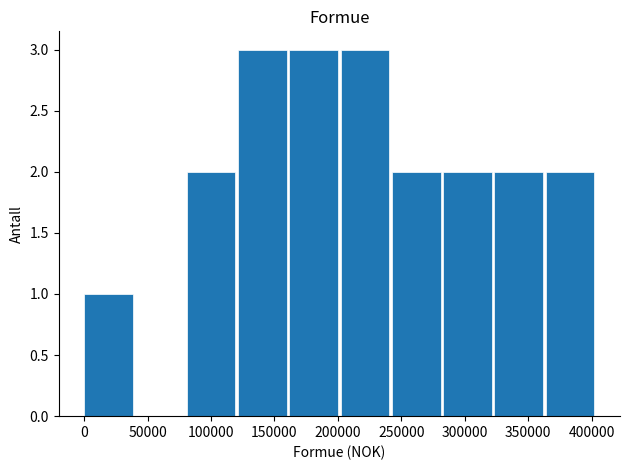

What is the sum of all values?

20